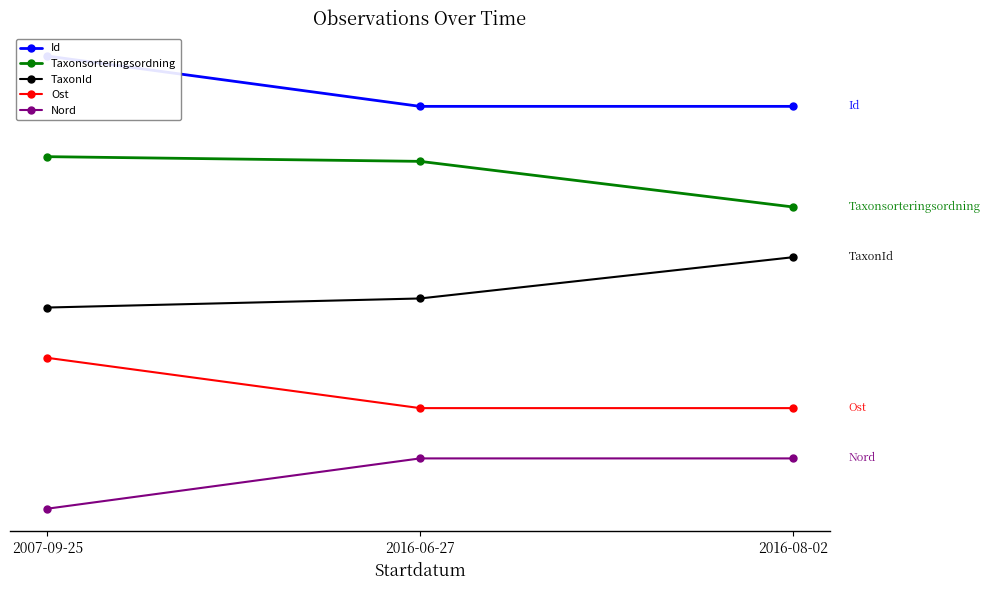

At 2007-09-25, list the series in order from largest to smallest.

Id, Taxonsorteringsordning, TaxonId, Ost, Nord